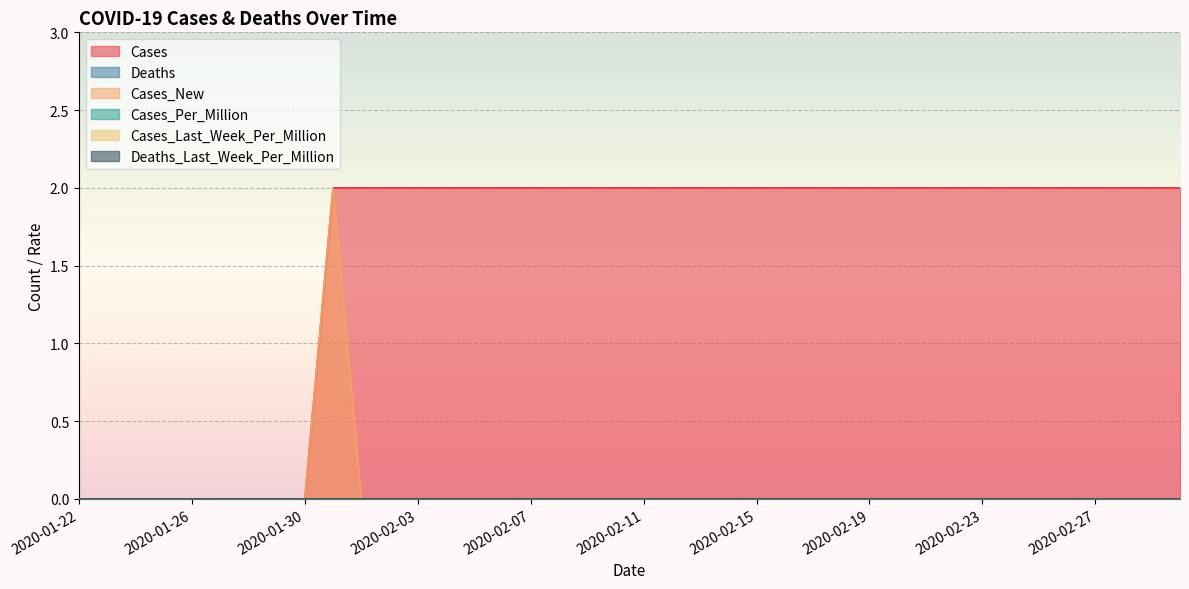

True or false: Deaths and Deaths_Last_Week_Per_Million cross at least once.

False